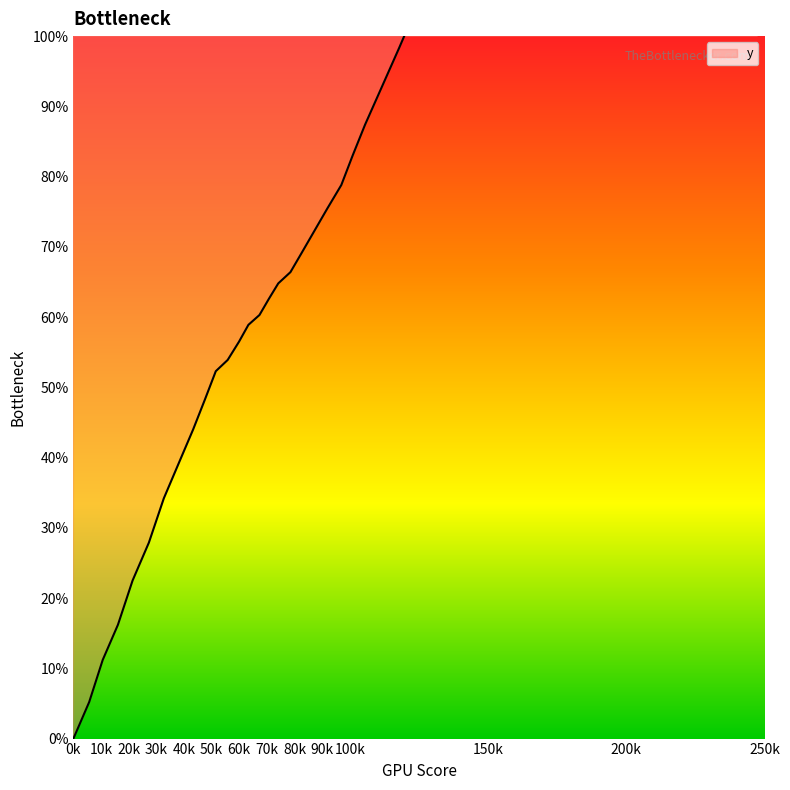

The chart shows a value of 91.0 at 100k. True or false?

False